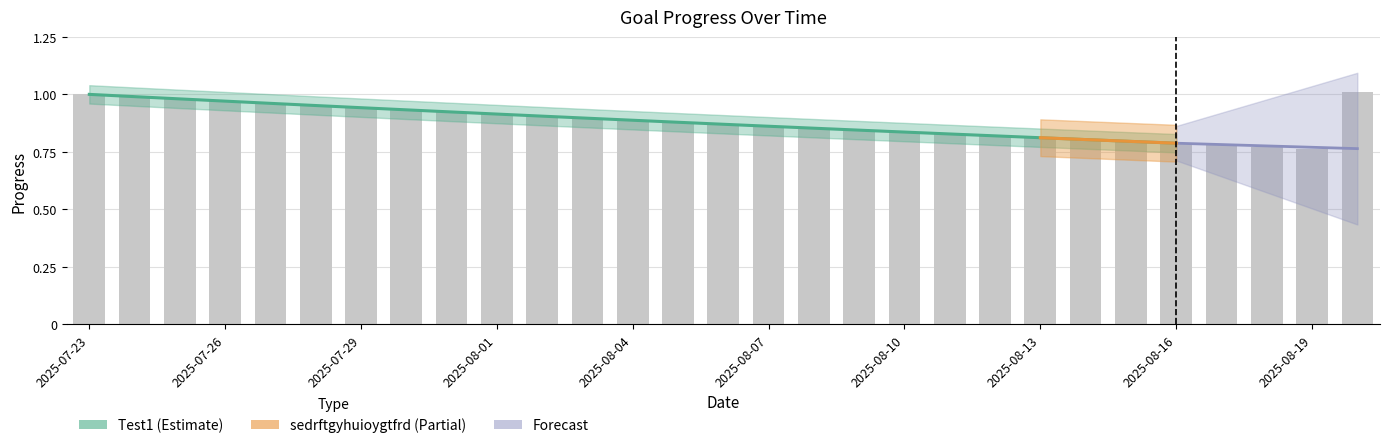

What is the label of the 23rd bar from the right?

2025-07-29